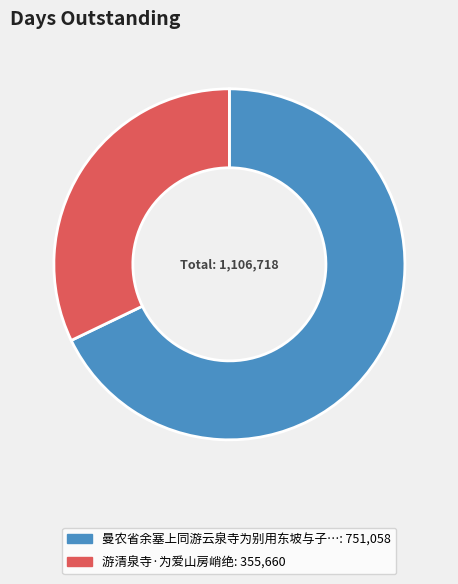

Does any single category account for the majority?

Yes